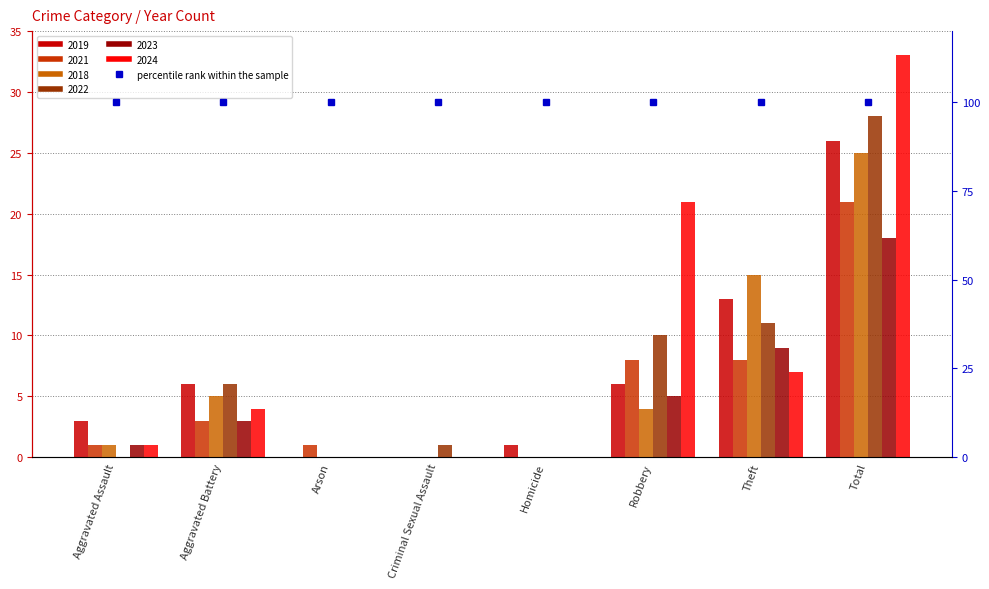

How many groups of bars are there?

8